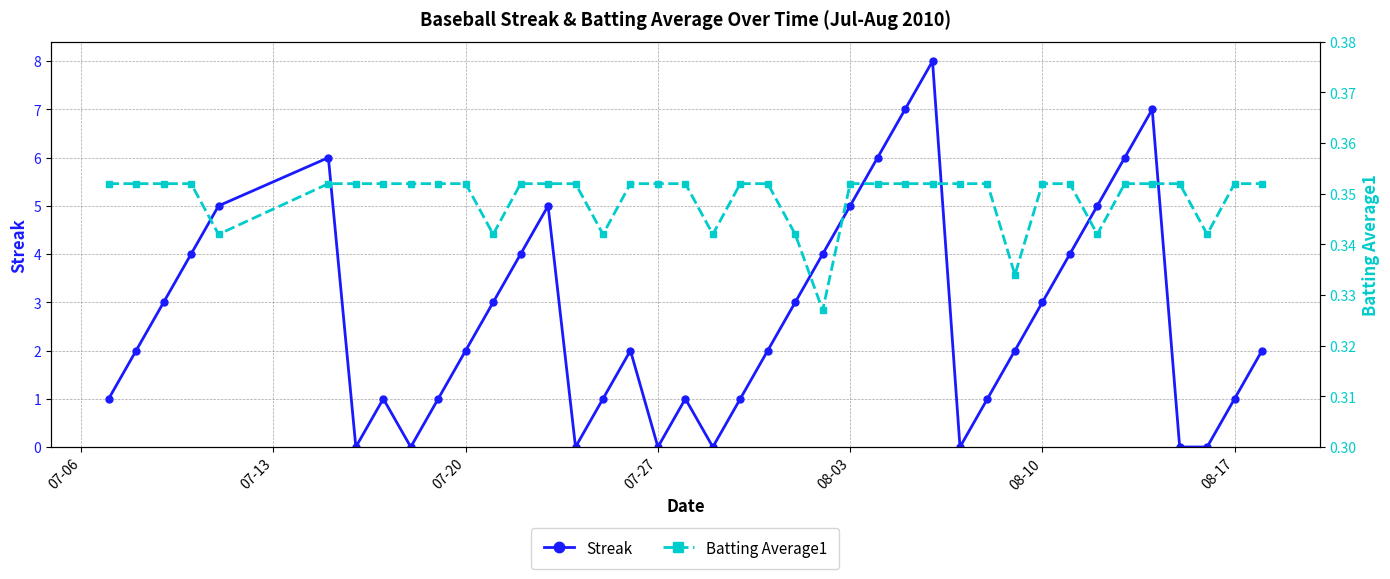

What is the maximum value for Streak?

8